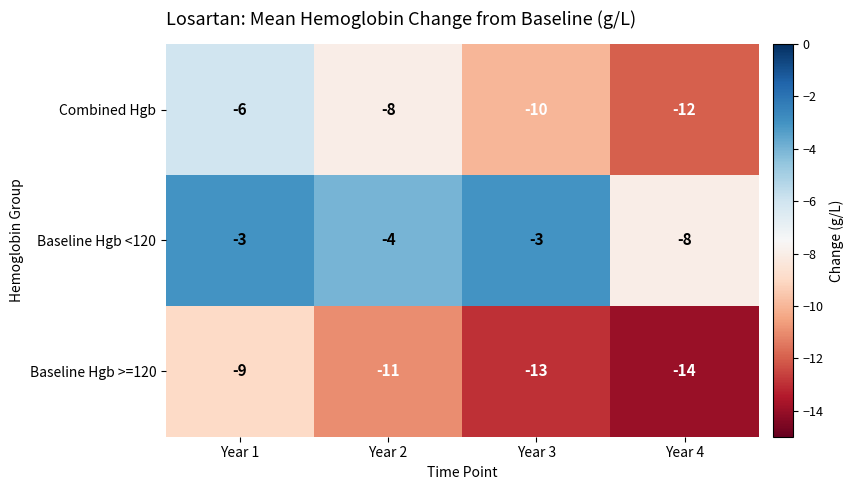

Which series changed the most between Year 1 and Year 4?

Combined Hgb